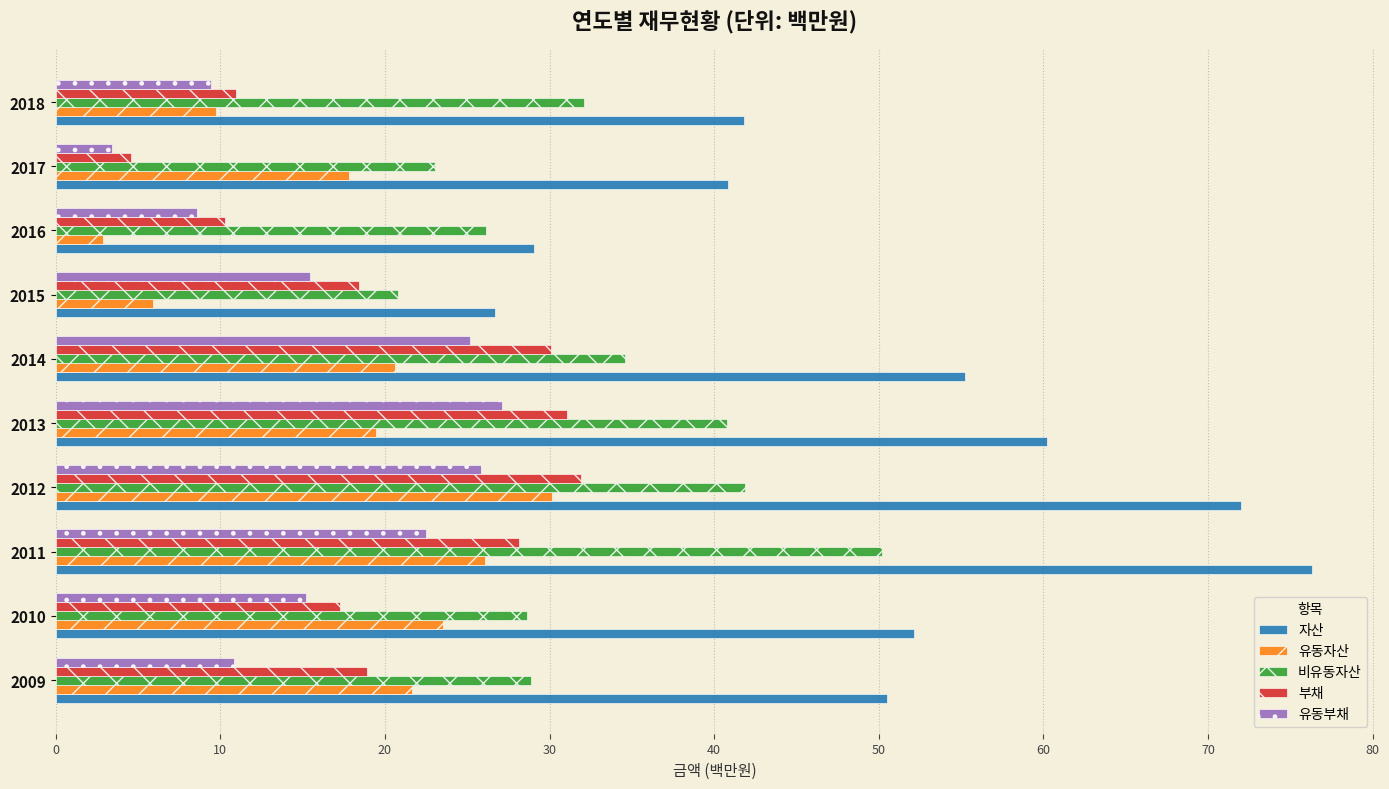

Which series has the largest total across all categories?

자산